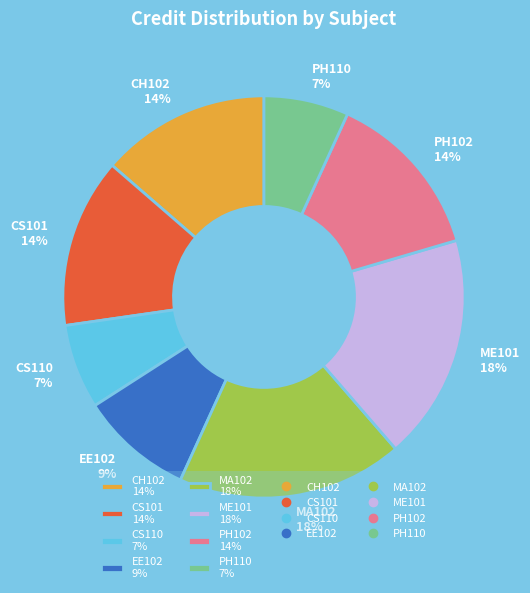

Is it true that MA102 is 18% of the pie?

True